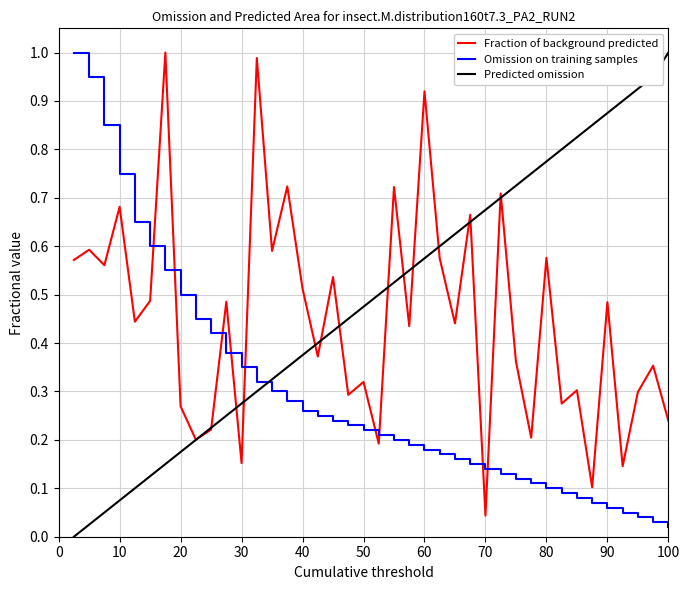

True or false: Fraction of background predicted and Omission on training samples intersect in this chart.

True